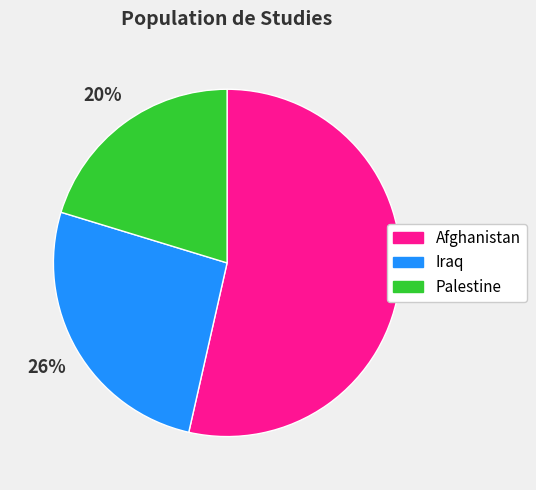

Rank the categories by value from highest to lowest.

Afghanistan, Iraq, Palestine